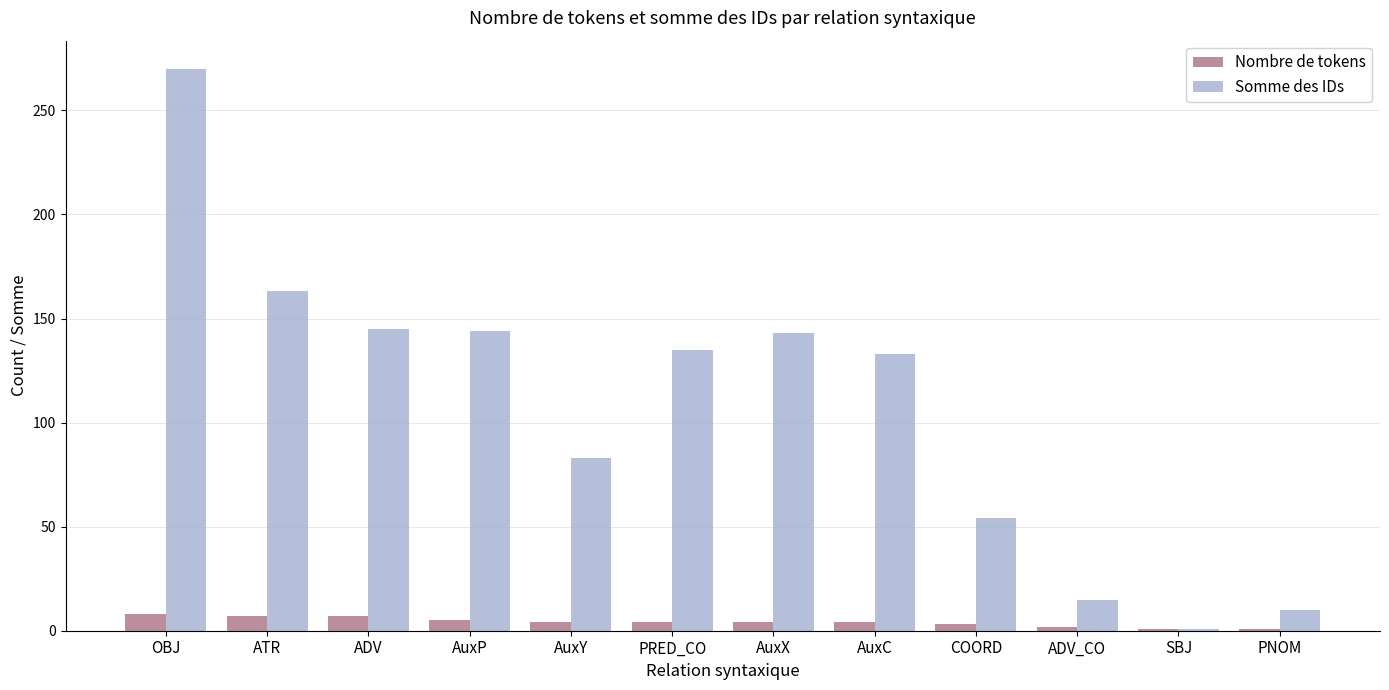

What is the sum of all Nombre de tokens values?

50